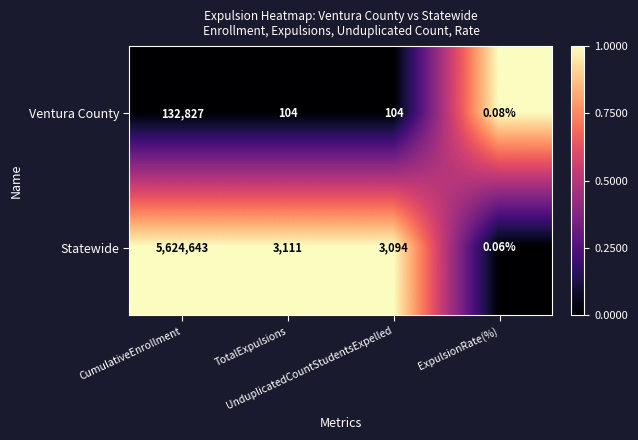

Which series has the widest spread of values?

Statewide